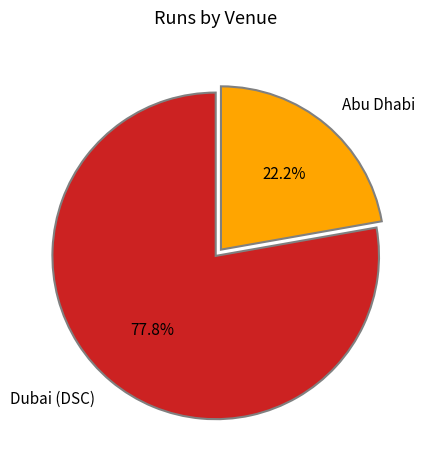

Between Dubai (DSC) and Abu Dhabi, which is larger?

Dubai (DSC)